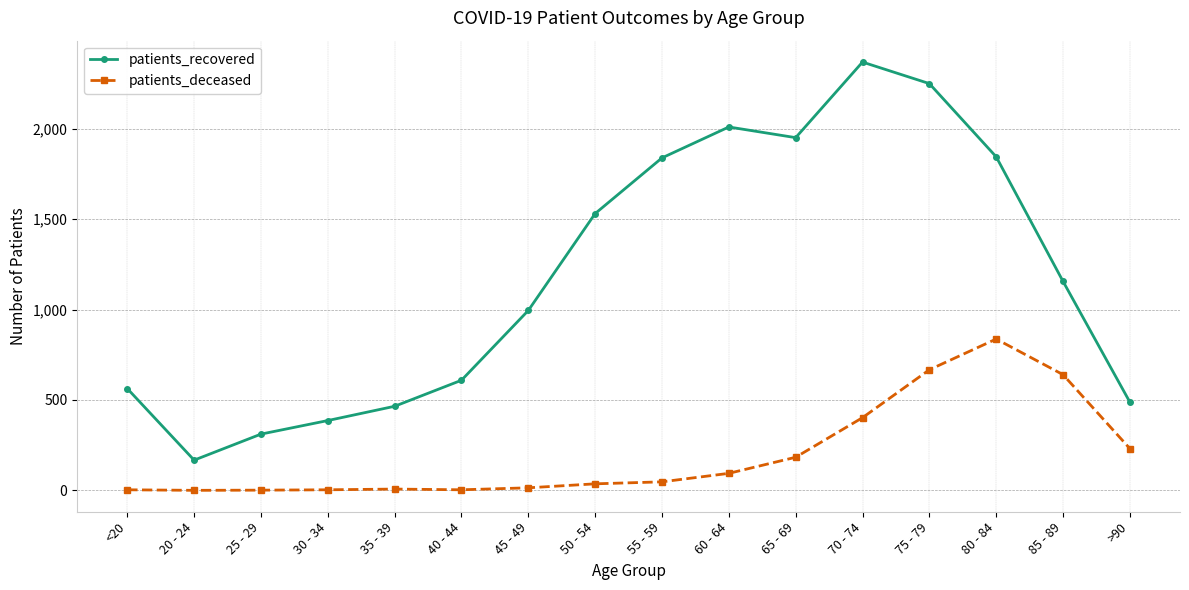

Which category has the highest value in the patients_deceased series?

80 - 84